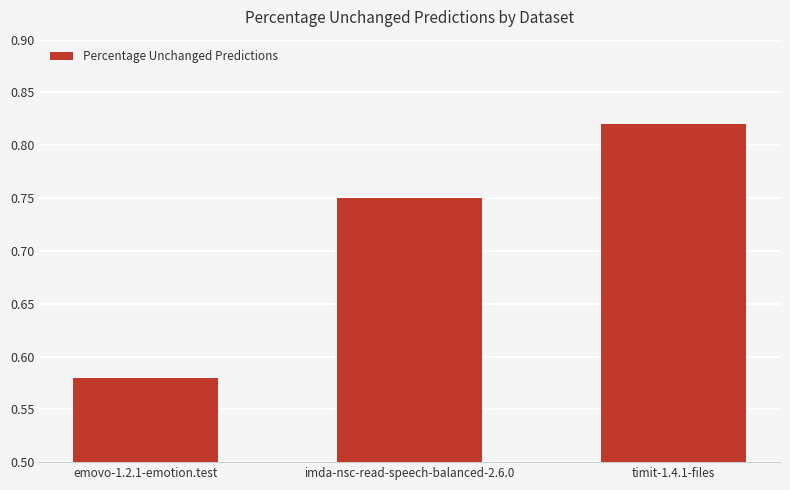

Is it true that the value at imda-nsc-read-speech-balanced-2.6.0 is 0.3?

False